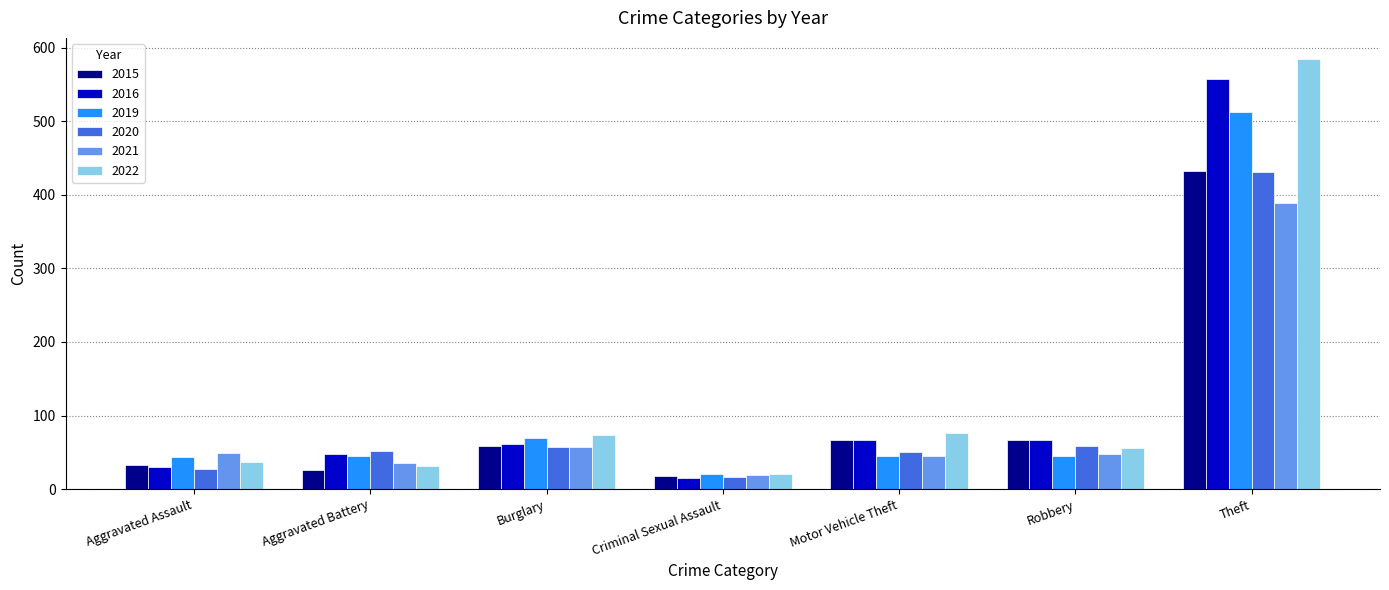

At which label does 2022 first exceed 56?

Burglary